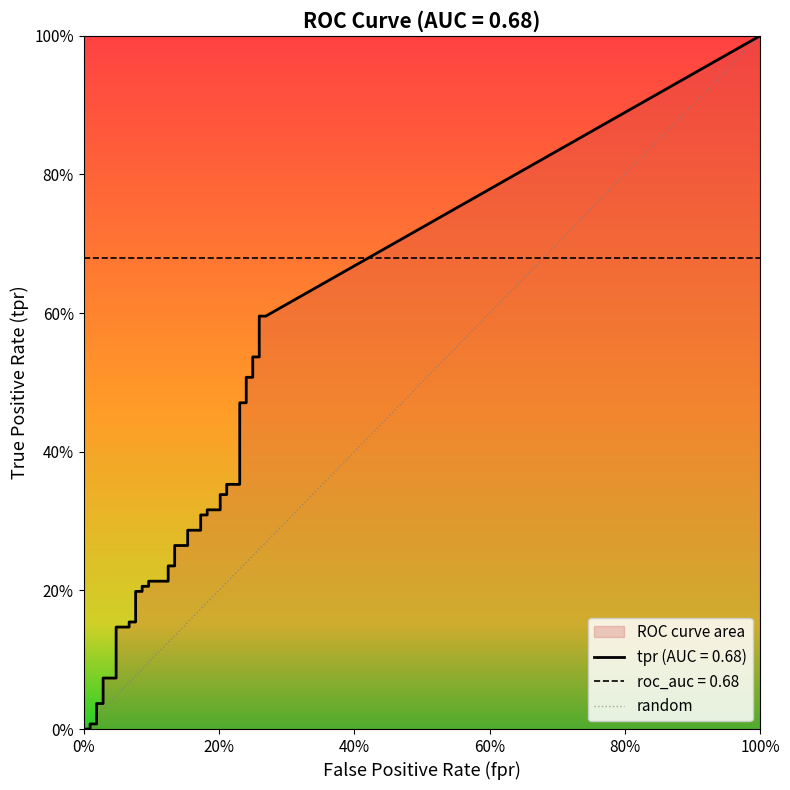

How many categories are shown in the chart?

40